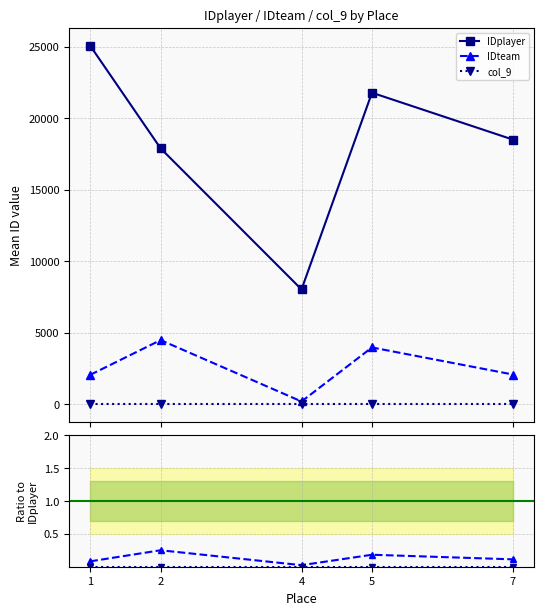

At how many categories does at least one series exceed 8341?

4